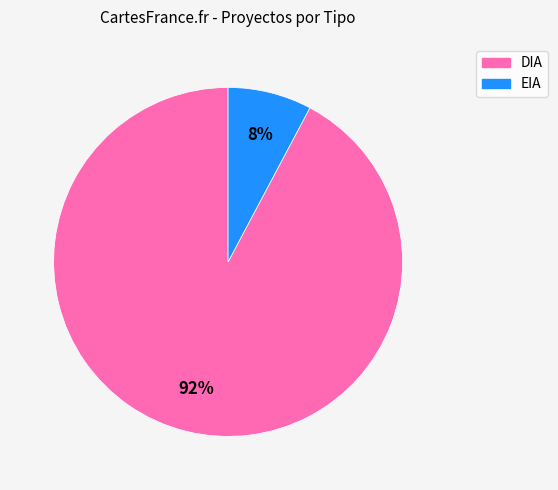

Does EIA account for over 50% of the chart?

No